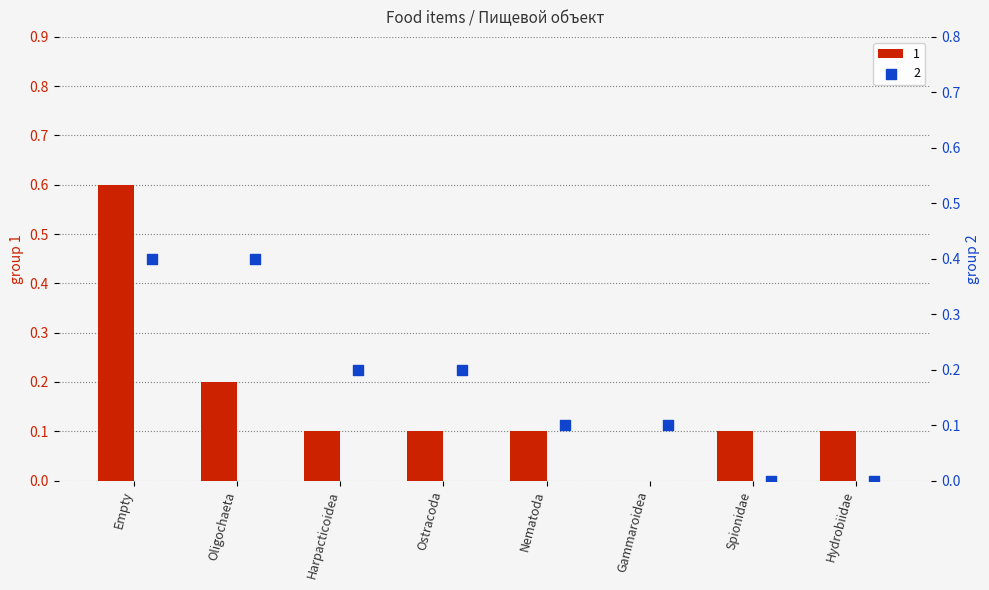

Which series reaches the minimum Y coordinate?

1